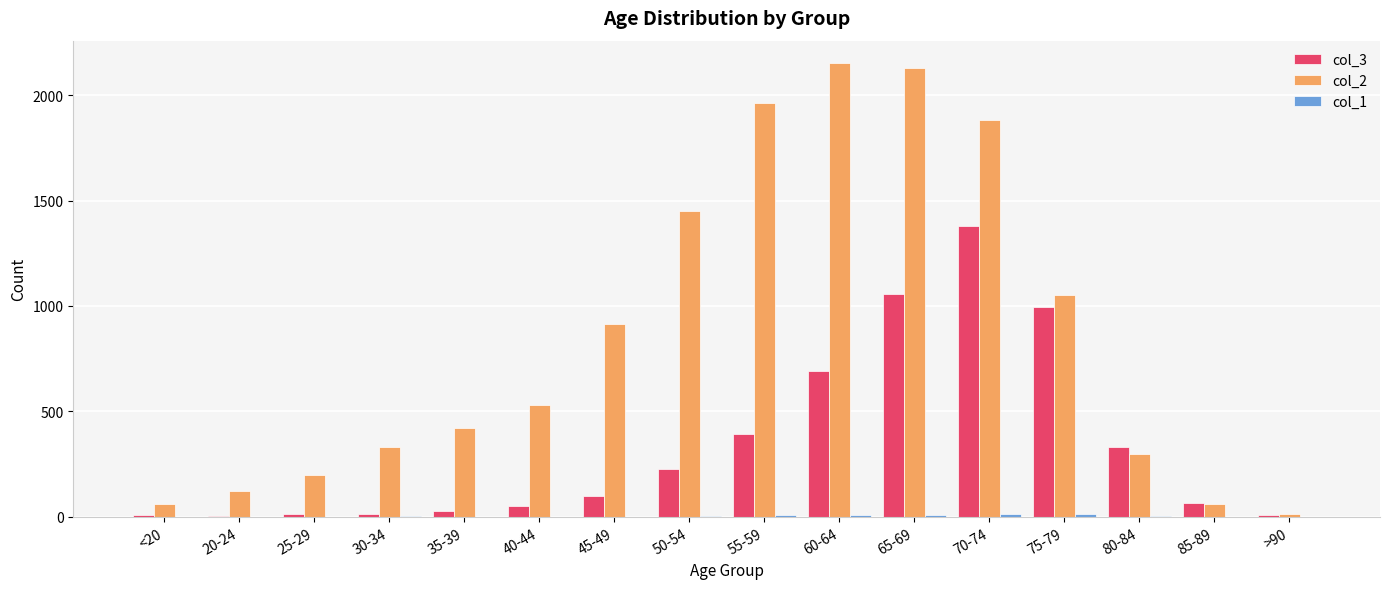

How many groups of bars are there?

16